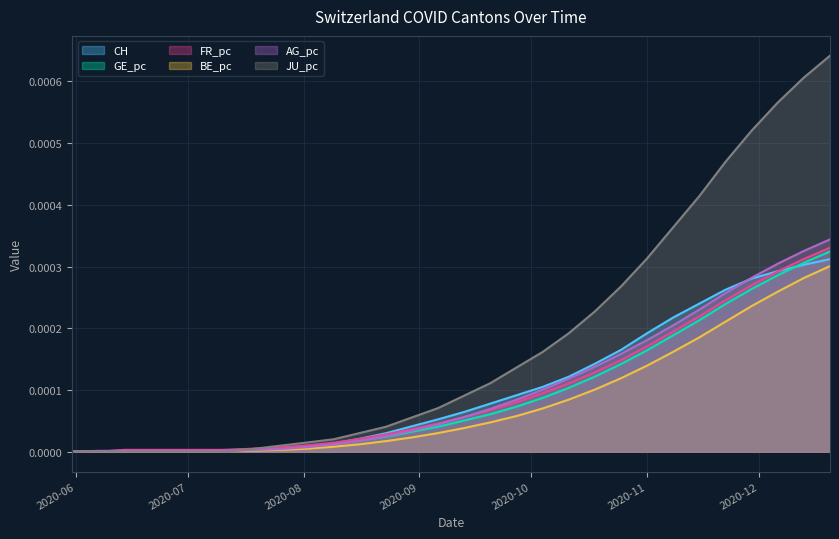

The value of BE_pc at 2020-10-04 is 0.0. True or false?

True